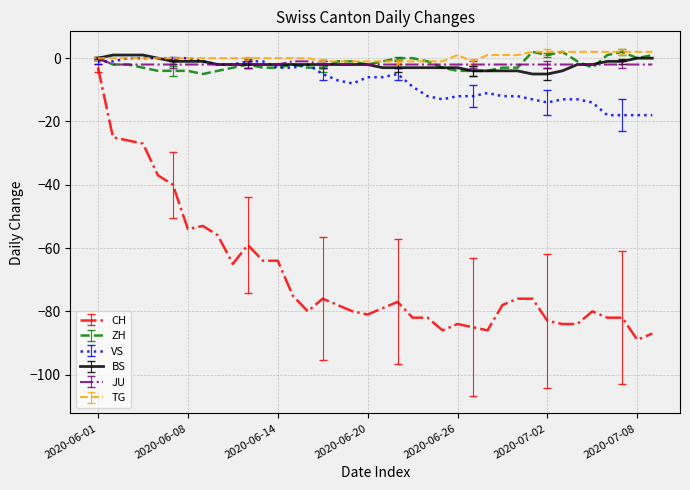

Which series has the widest spread of values?

CH